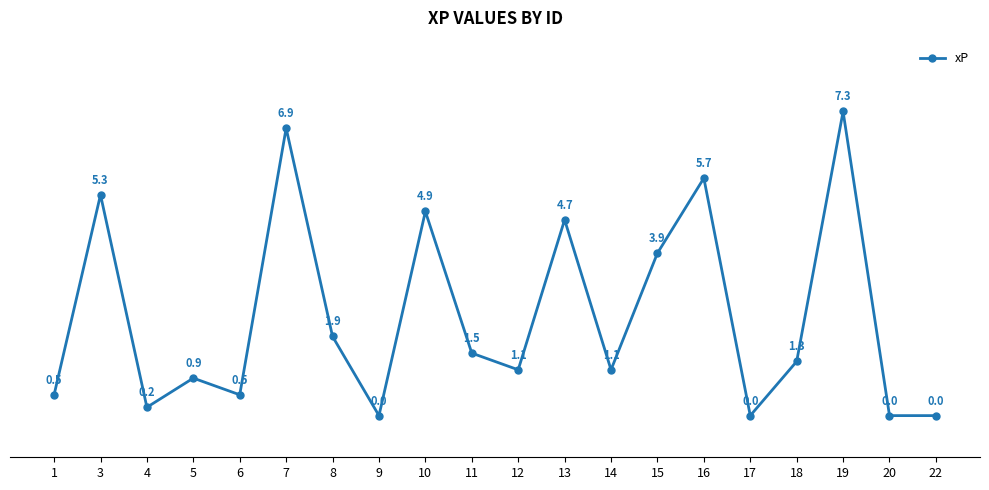

What is the change in value from 10 to 16?

+0.8